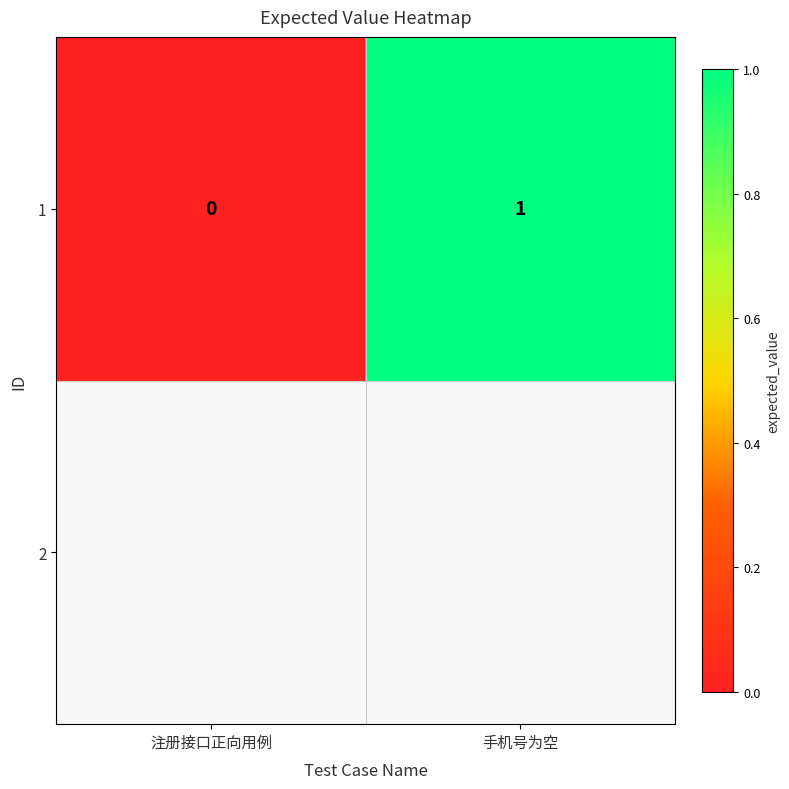

Reading left to right, extract all data points from this chart.

0	1